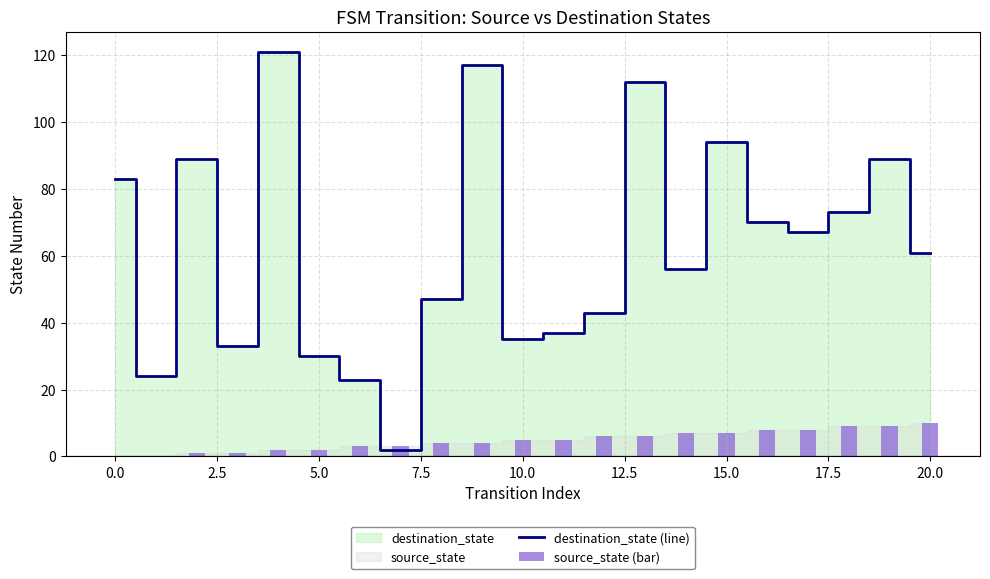

True or false: destination_state (line) has a value of 94 at 15.0.

True